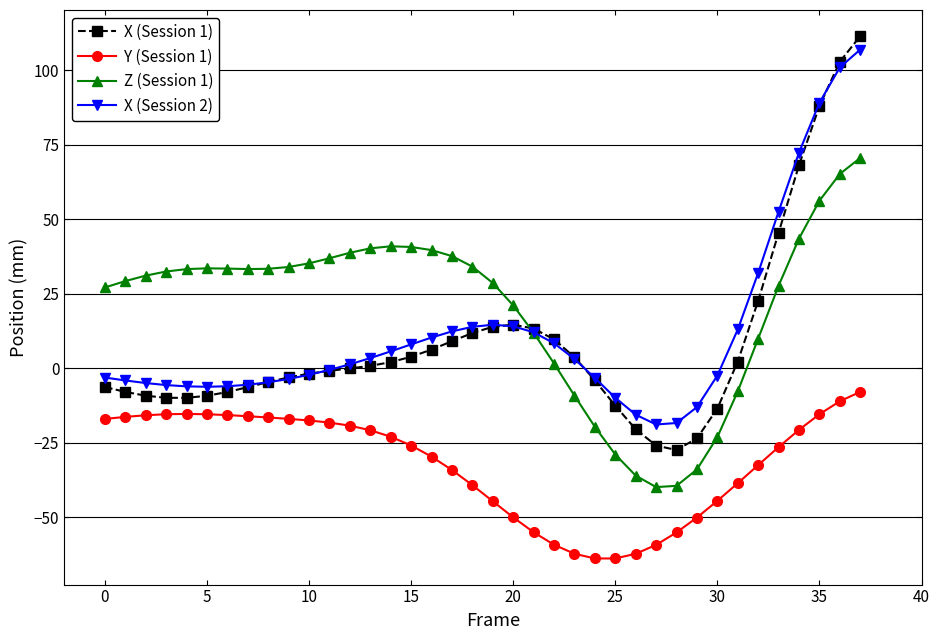

True or false: Y (Session 1) has more than 0 points higher than both neighbors.

True